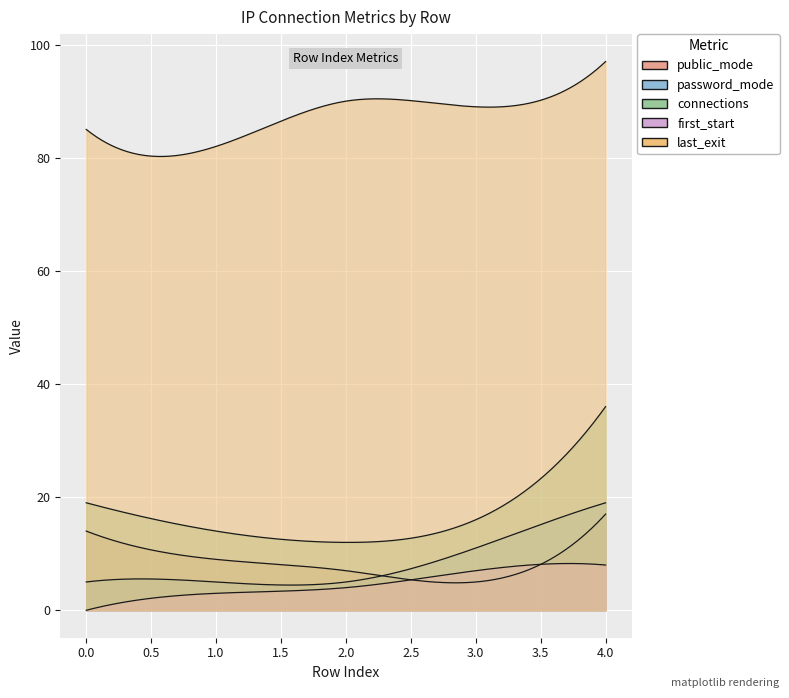

Reading left to right, what are all the values shown in this chart?

public_mode: 0=14	1=9	2=7	3=5	4=17
password_mode: 0=5	1=5	2=5	3=11	4=19
connections: 0=19	1=14	2=12	3=16	4=36
first_start: 0=0	1=3	2=4	3=7	4=8
last_exit: 0=85	1=82	2=90	3=89	4=97